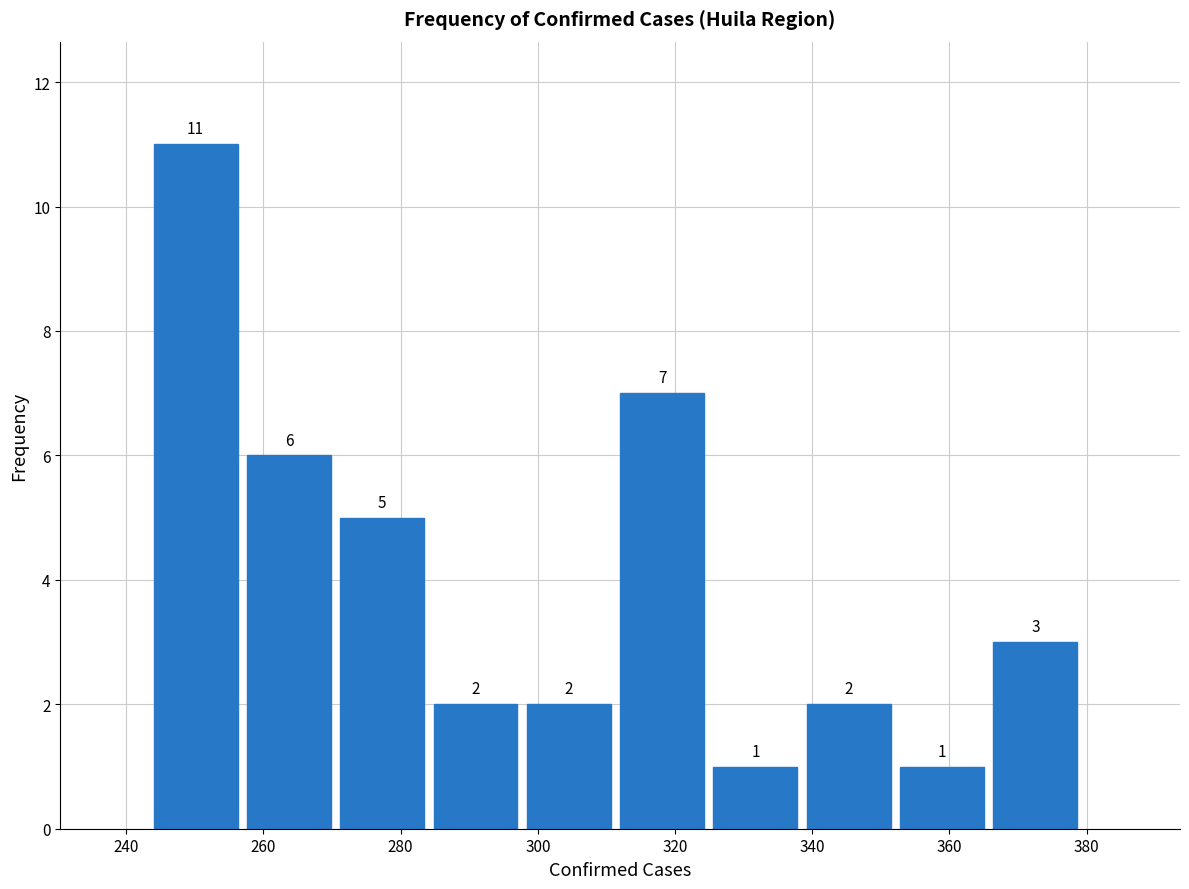

Reading left to right, list every bar in this chart as the range it spans on the x-axis followed by its height. The bar edges are not printed on the chart, so give them approximately, as read against the axis.

244.0 to 257.6: 11
257.6 to 271.2: 6
271.2 to 284.8: 5
284.8 to 298.4: 2
298.4 to 312.0: 2
312.0 to 325.6: 7
325.6 to 339.2: 1
339.2 to 352.8: 2
352.8 to 366.4: 1
366.4 to 380.0: 3